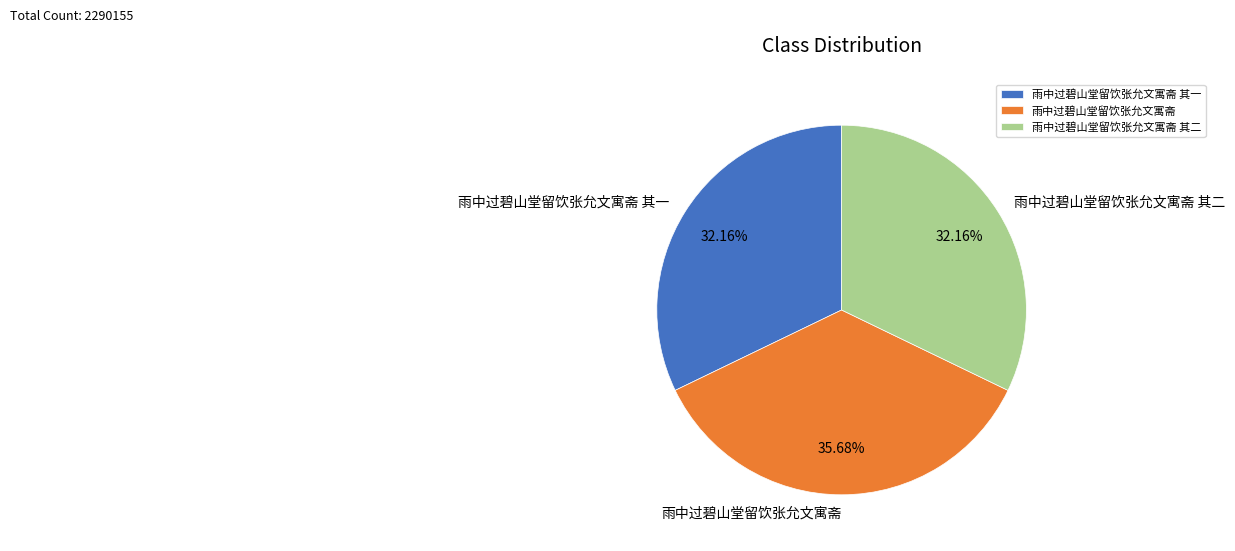

Between 雨中过碧山堂留饮张允文寓斋 其二 and 雨中过碧山堂留饮张允文寓斋, which is larger?

雨中过碧山堂留饮张允文寓斋